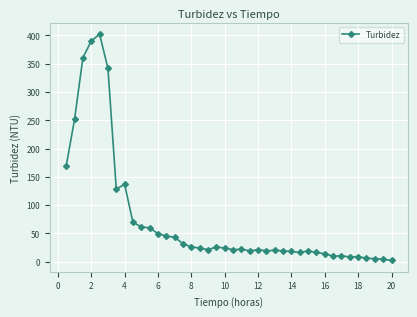

What is the sum of all values?

2945.1